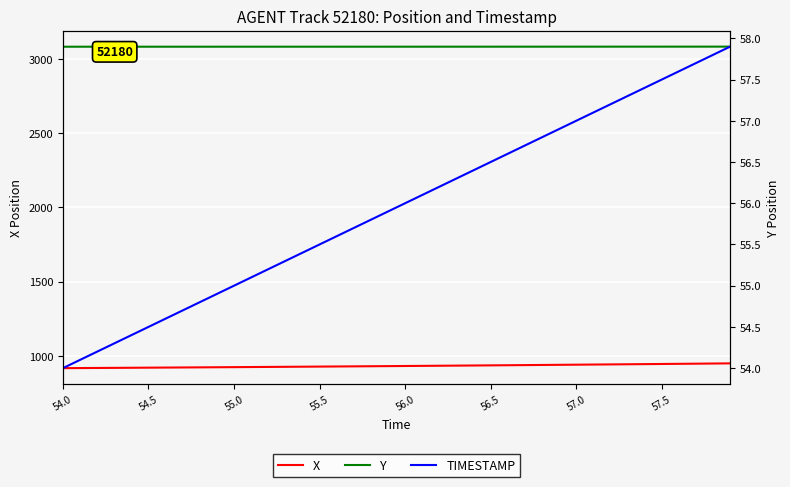

What is the spread (max minus min) of values at 57.0?

3028.0